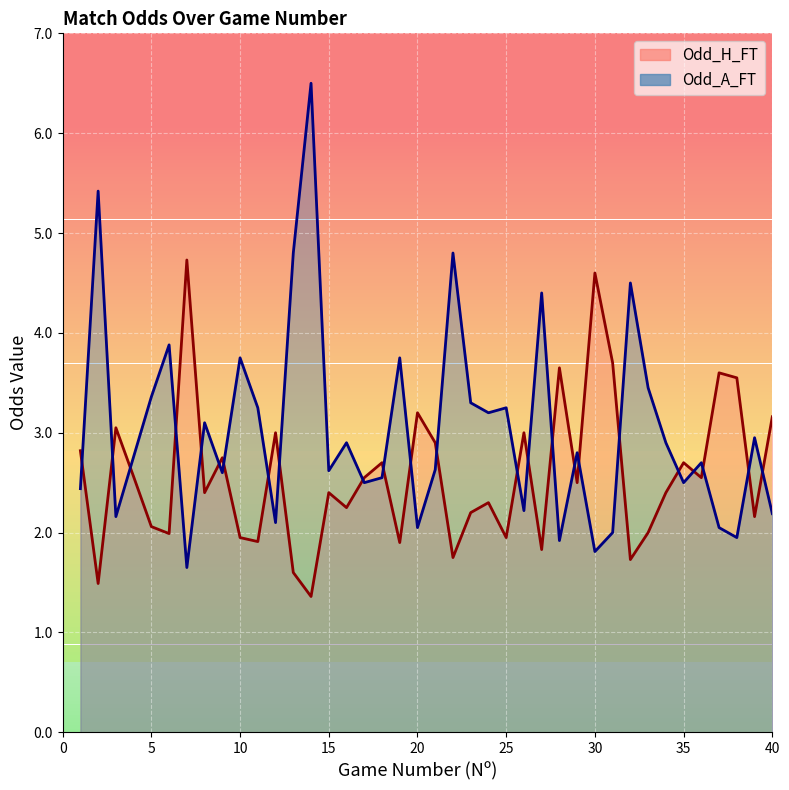

Which label corresponds to the largest value in the chart?

14